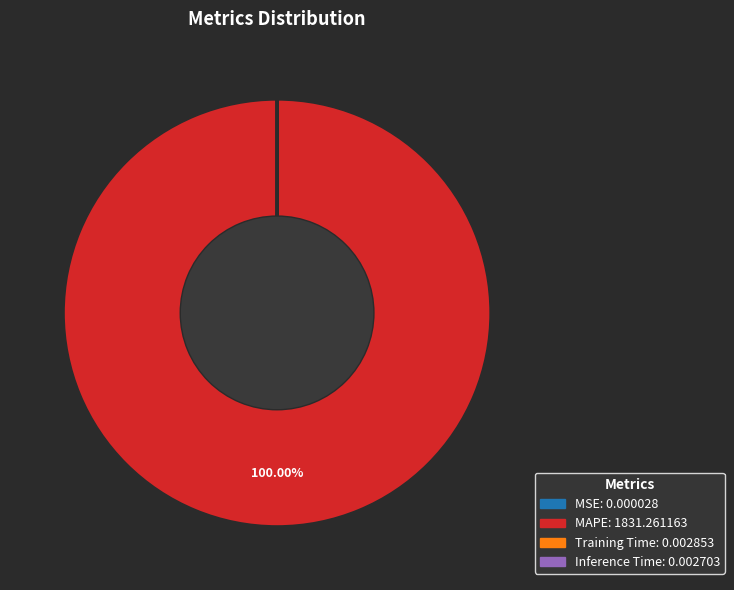

Is there any slice that represents more than half of the pie?

Yes